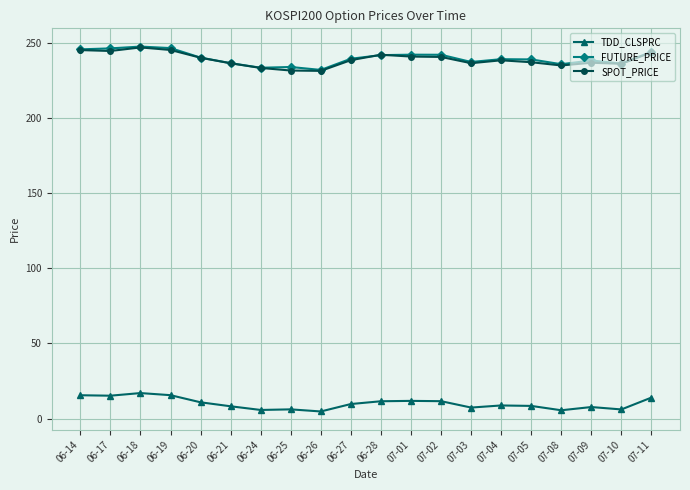

What are all the series names shown in the legend?

TDD_CLSPRC, FUTURE_PRICE, SPOT_PRICE